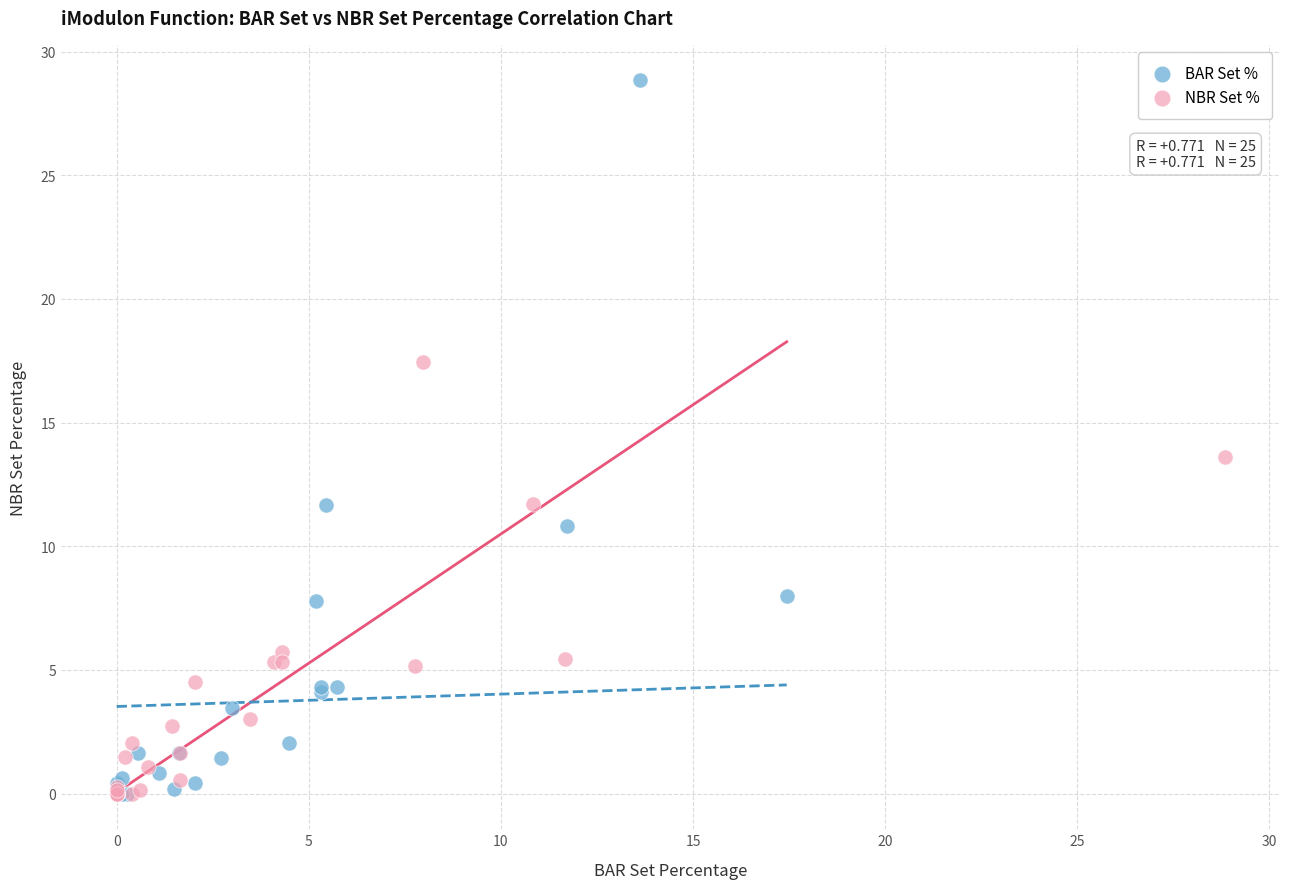

Which series has the largest Y range (max minus min)?

BAR Set %